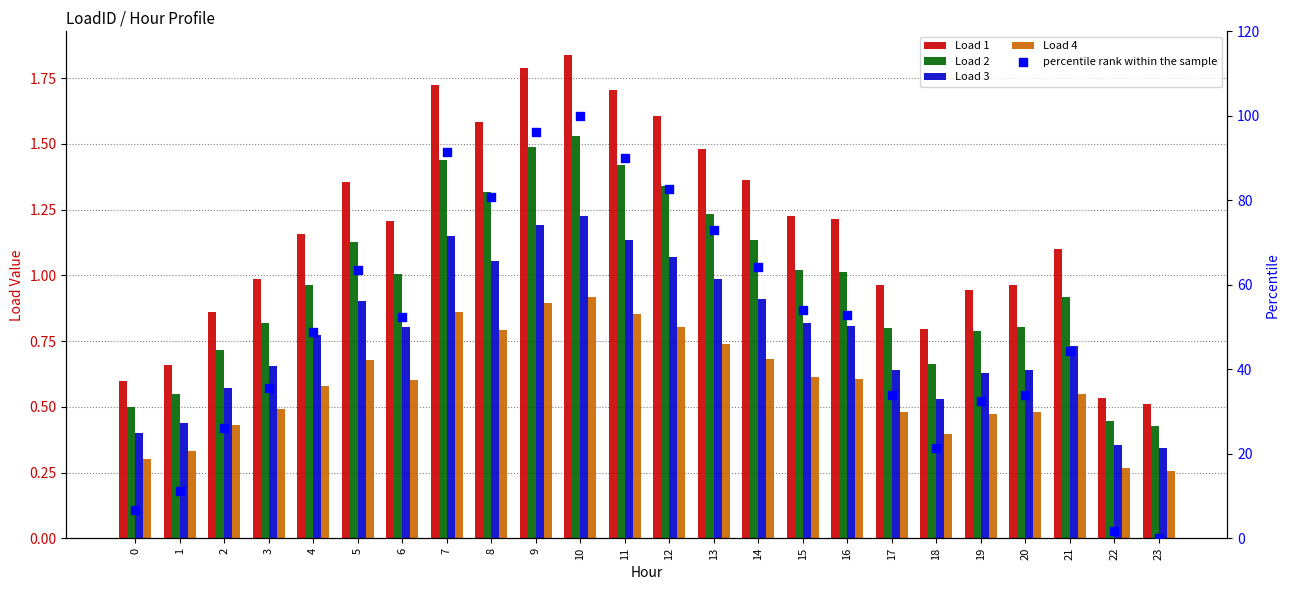

Which series has the largest Y range (max minus min)?

percentile rank within the sample